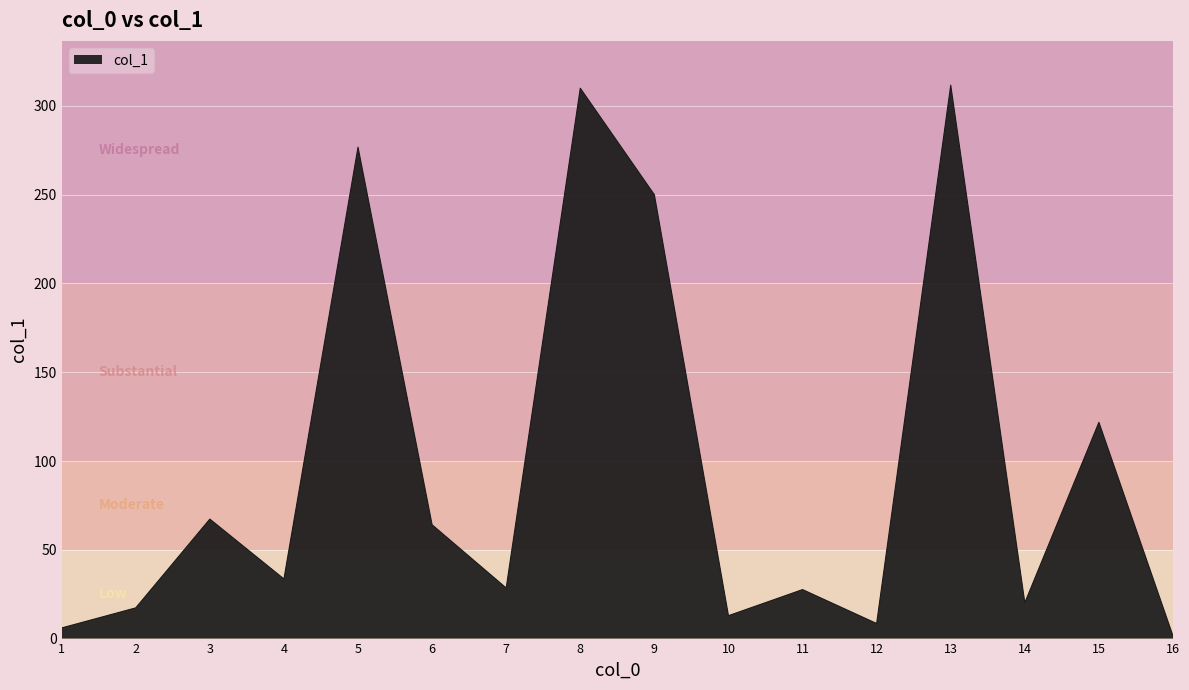

What is the change in value from 1 to 9?

+244.0